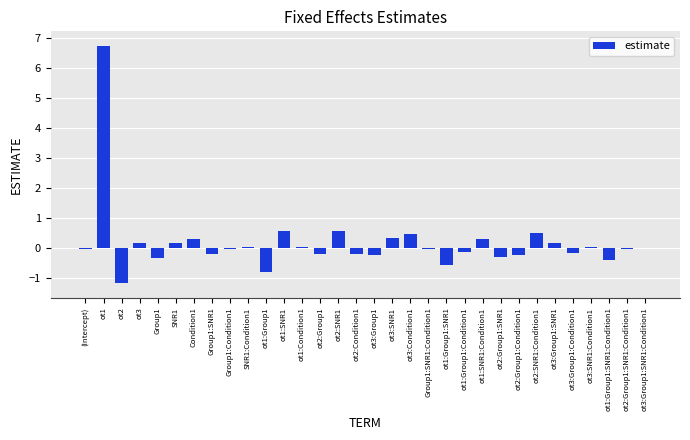

At which category does the chart reach its peak across all series?

ot1